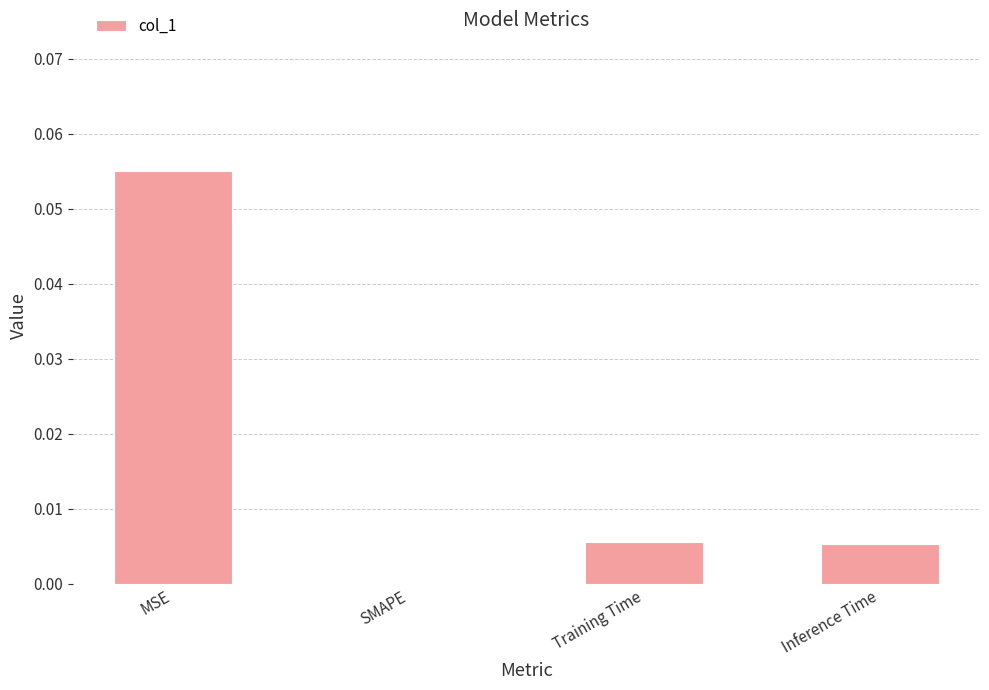

Is it true that the value at Inference Time is 0.0?

True